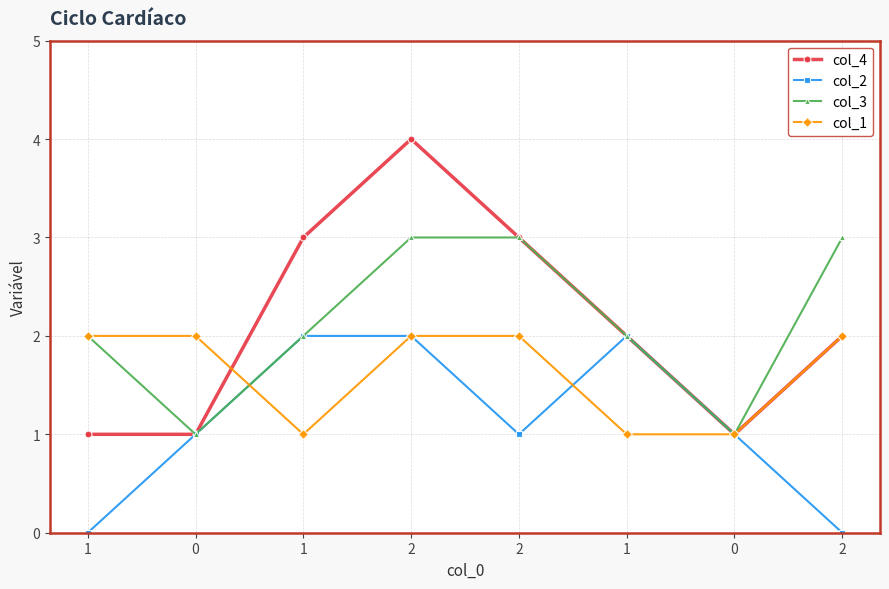

True or false: col_4 and col_1 cross at least once.

True